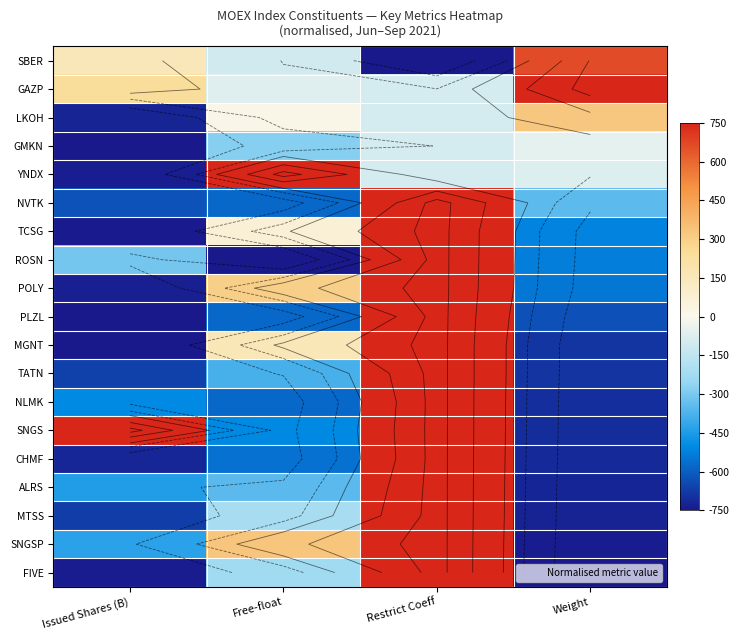

At which category does the chart reach its peak across all series?

Weight